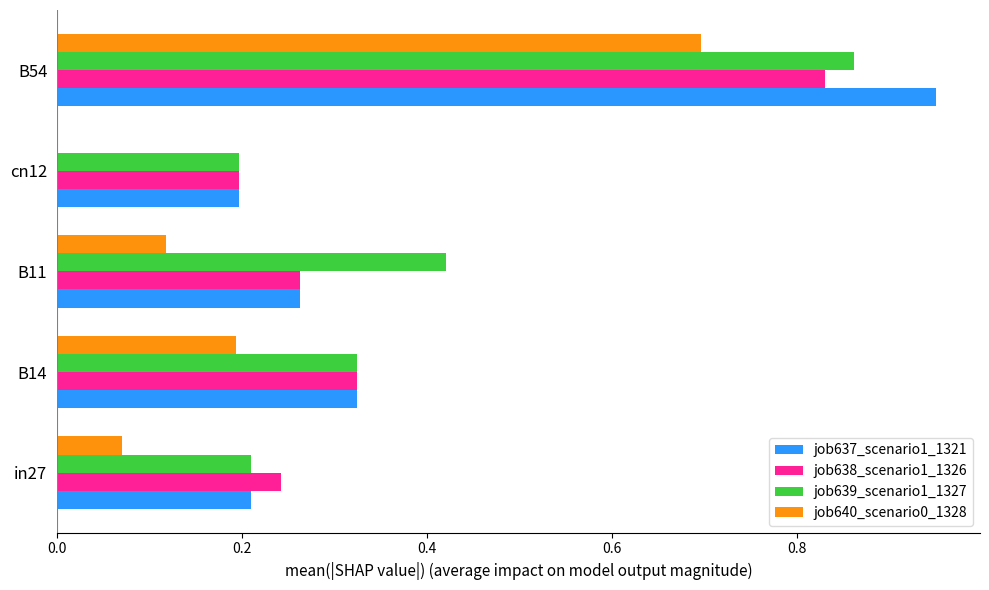

Between B14 and cn12, which series saw the biggest shift?

job640_scenario0_1328